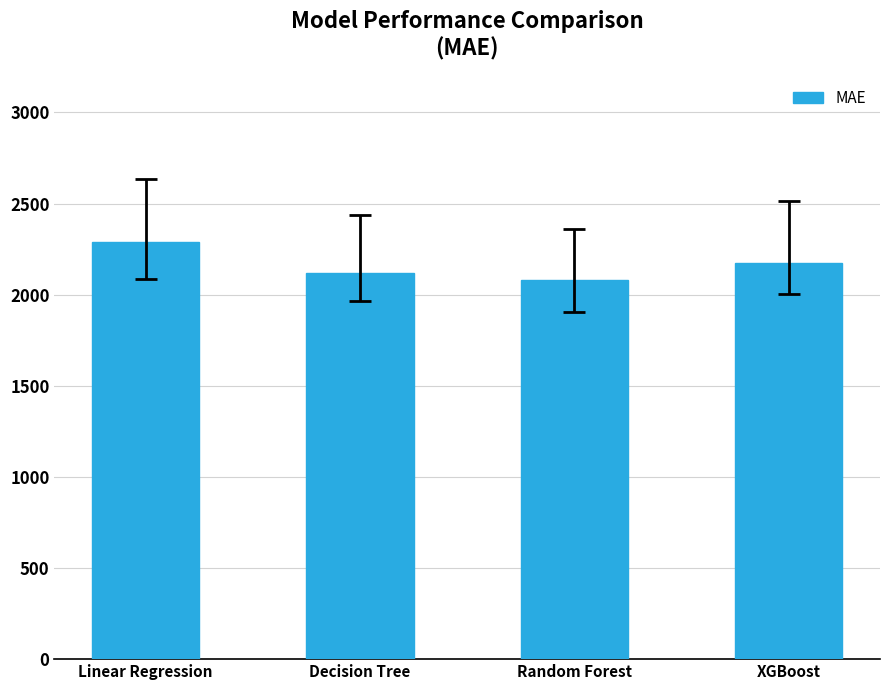

Are the bars horizontal?

No